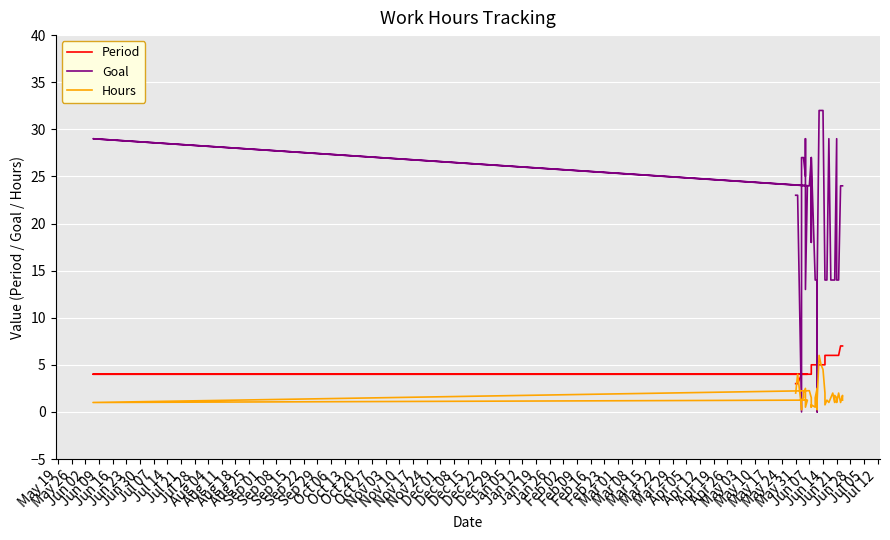

What is the label of the 39th point from the left?

Feb 09